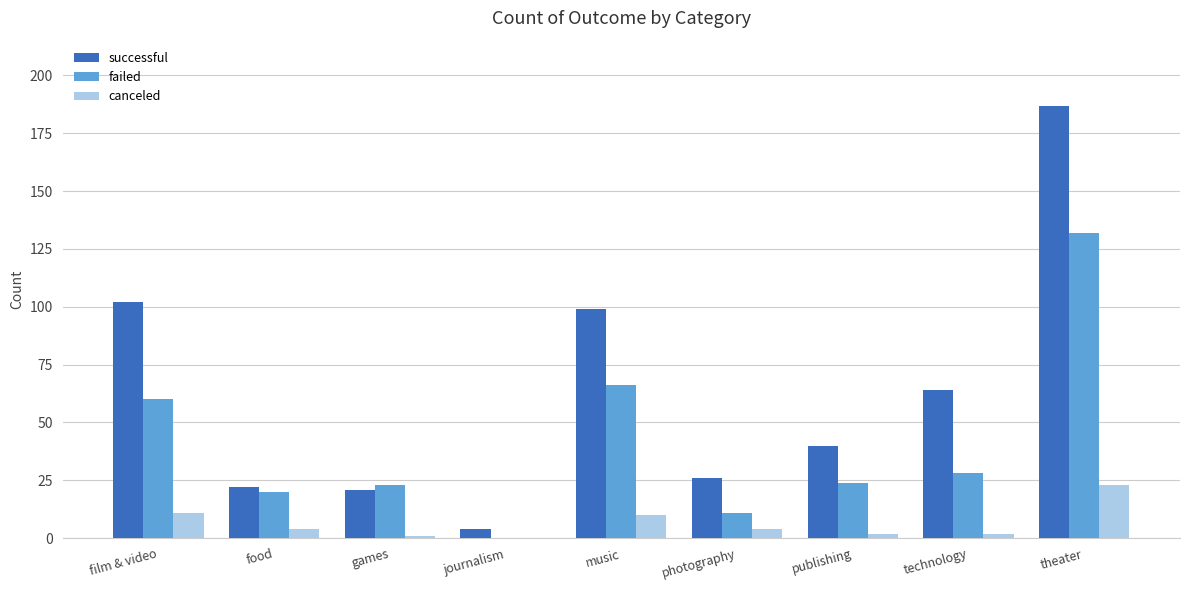

Which series has the largest range (max minus min)?

successful